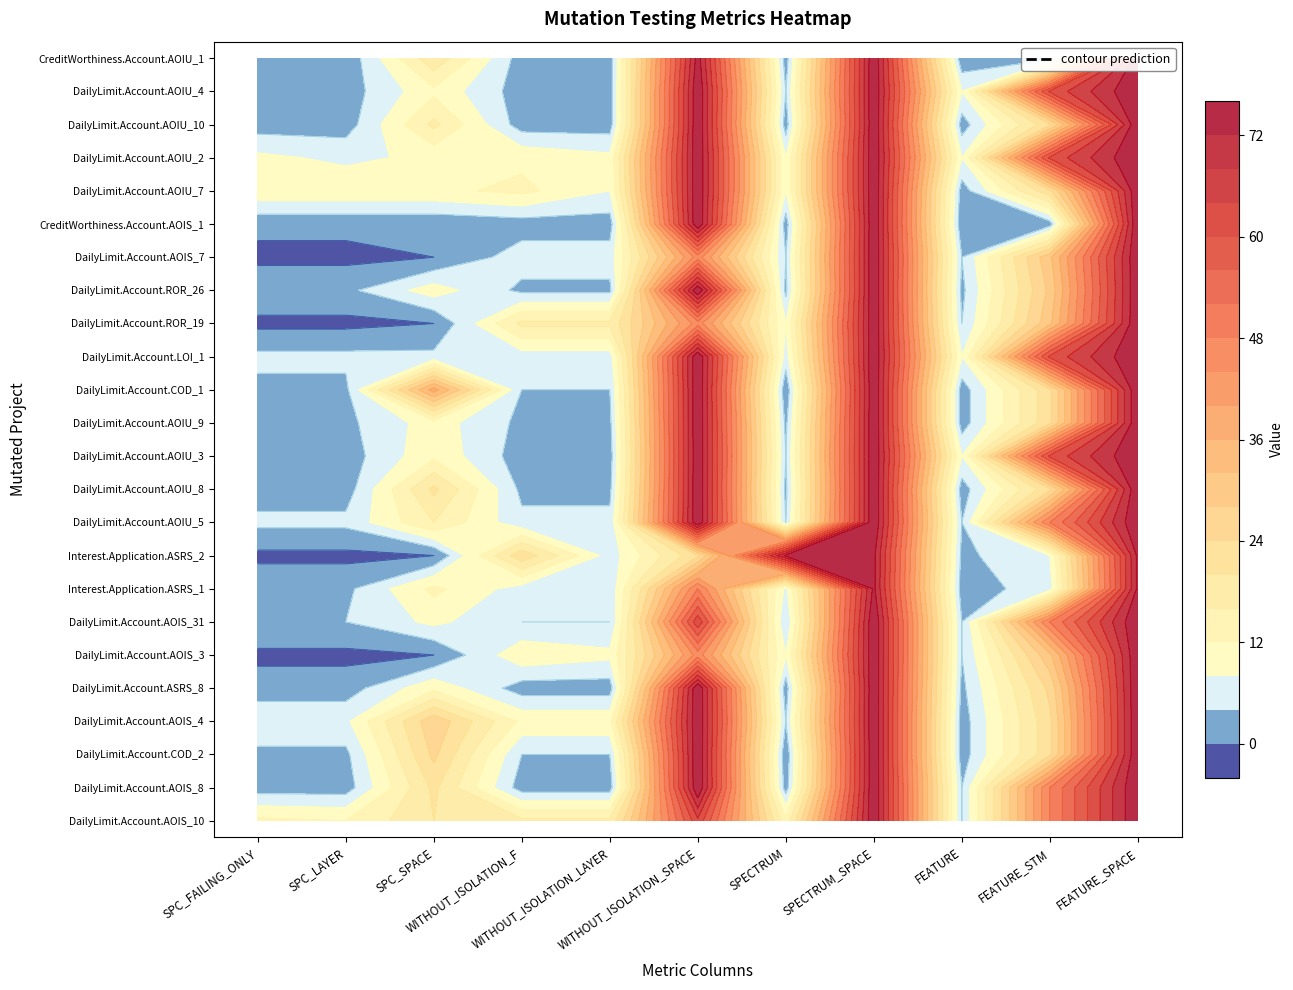

Where is DailyLimit.Account.ROR_19 nearest to the value 37?

FEATURE_STM